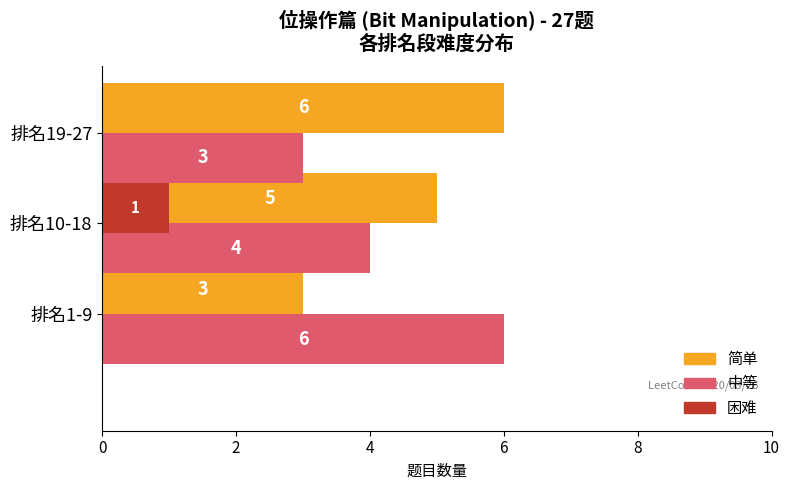

How many data points in 中等 are less than 4?

1